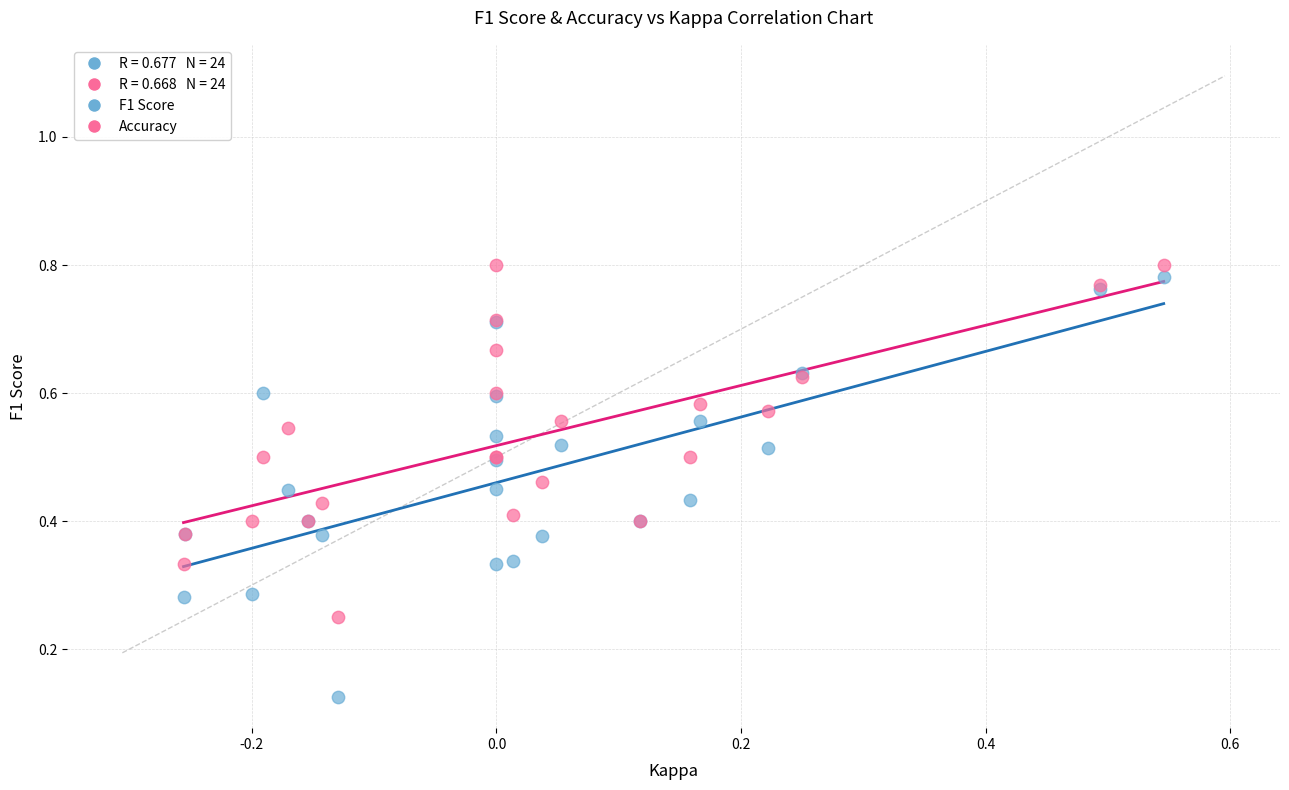

Which series reaches the minimum Y coordinate?

F1 Score